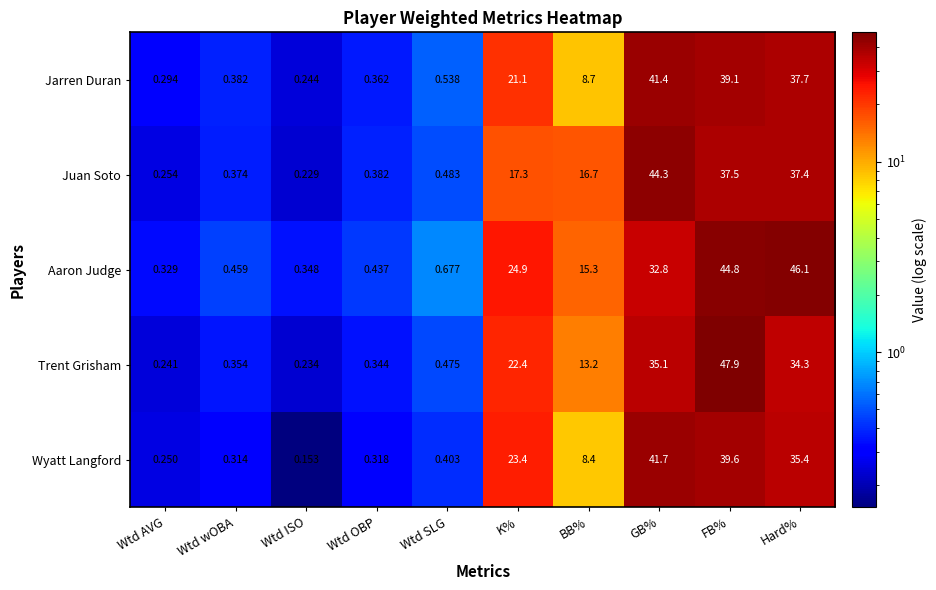

Which label corresponds to the smallest value in the chart?

Wtd ISO